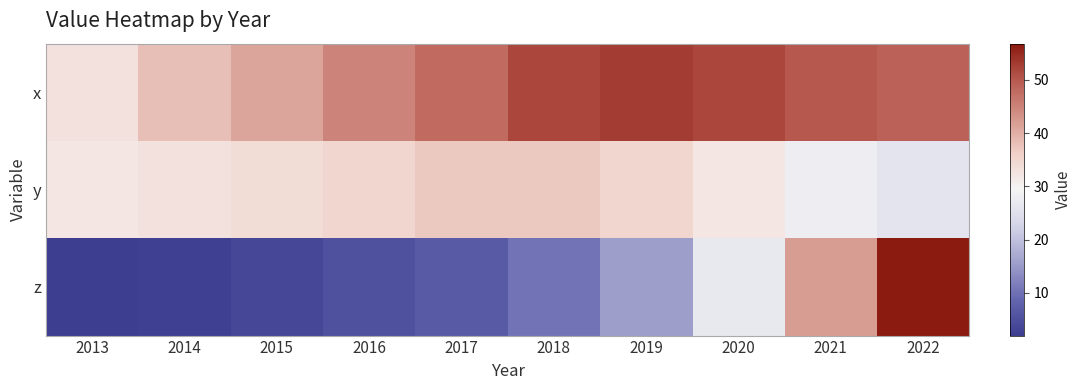

At 2020, list the series in order from largest to smallest.

x, y, z